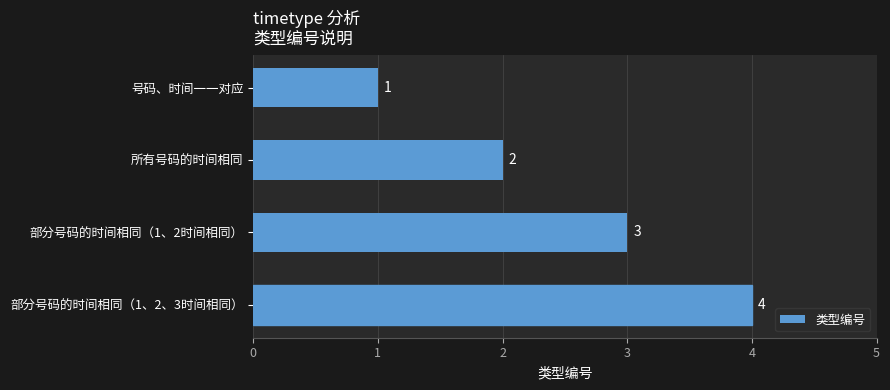

How many distinct data groups are displayed?

1